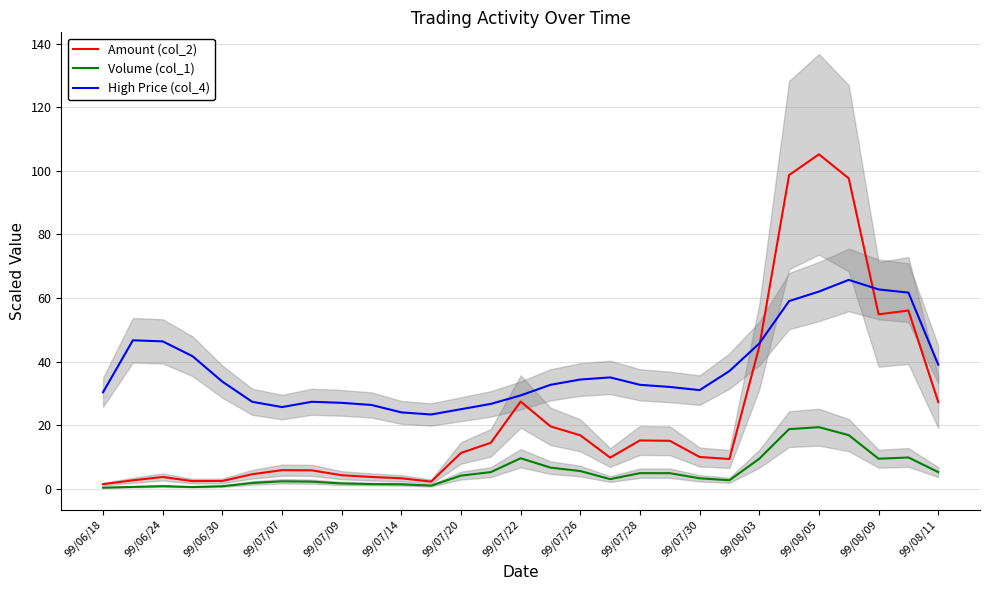

True or false: High Price (col_4) and Volume (col_1) cross at least once.

False